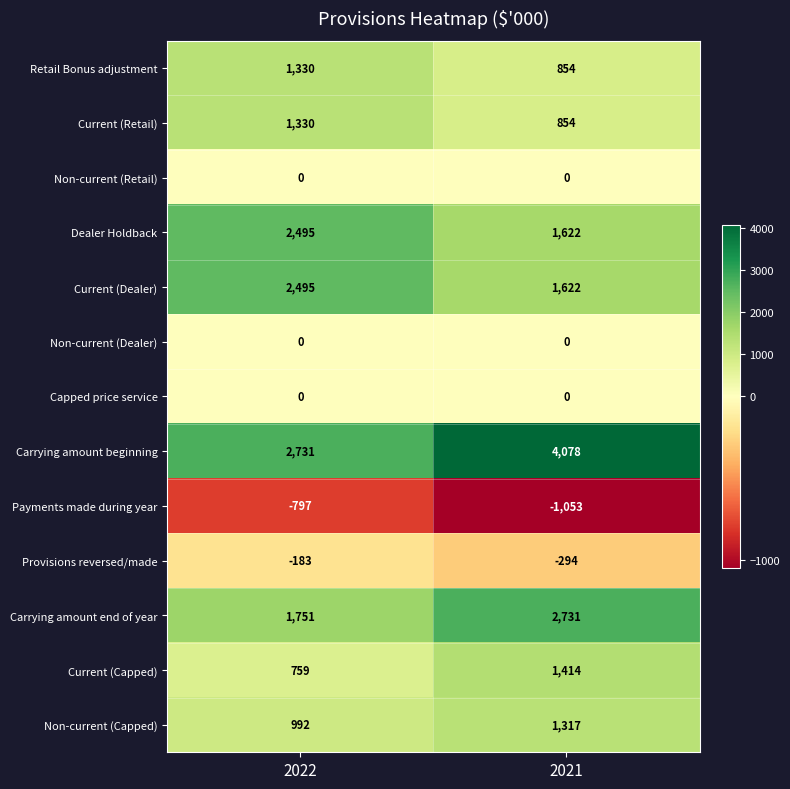

The Non-current (Capped) series shows 992 at 2022. True or false?

True